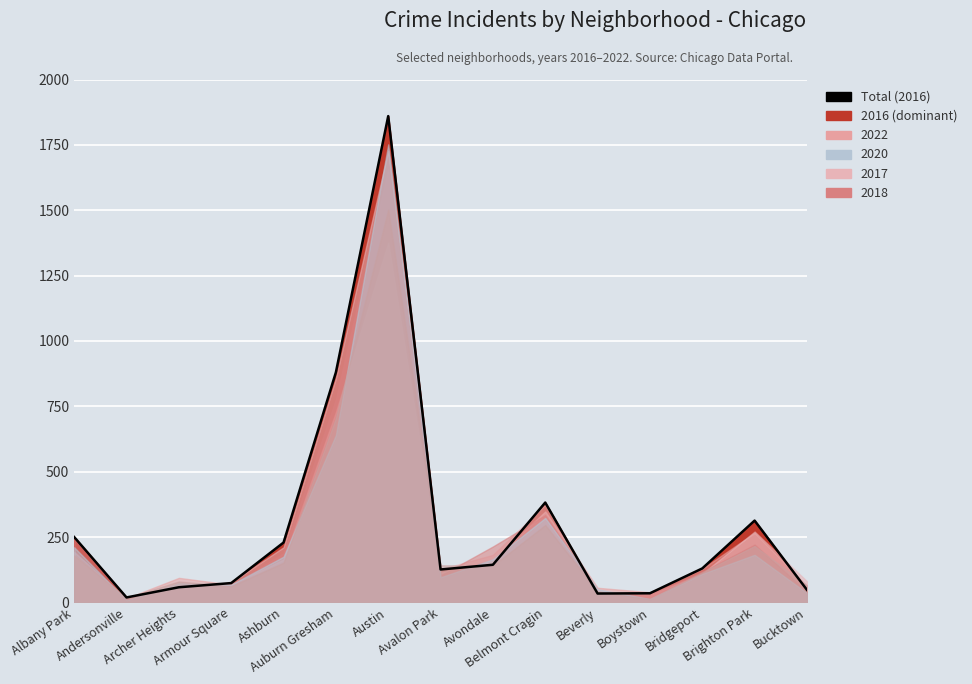

What is the difference between the maximum and minimum values?

1841